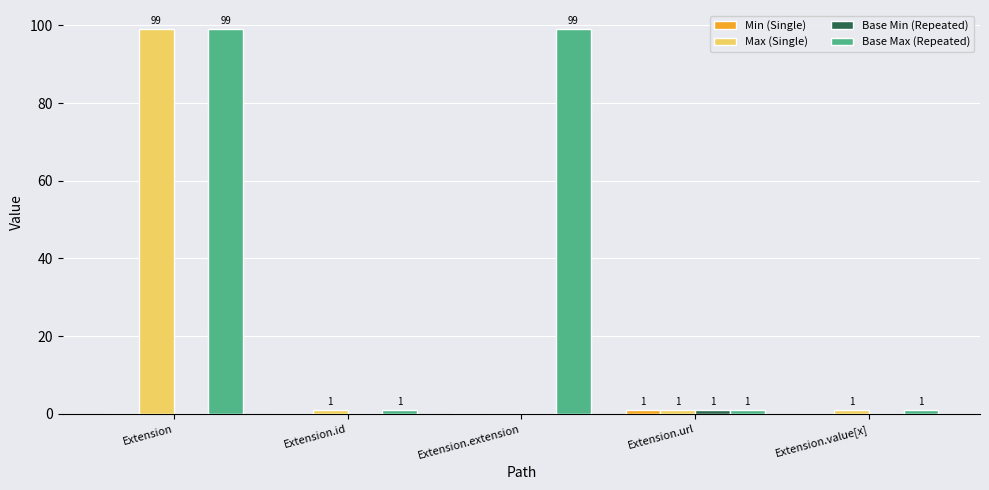

Which series has the widest spread of values?

Max (Single)